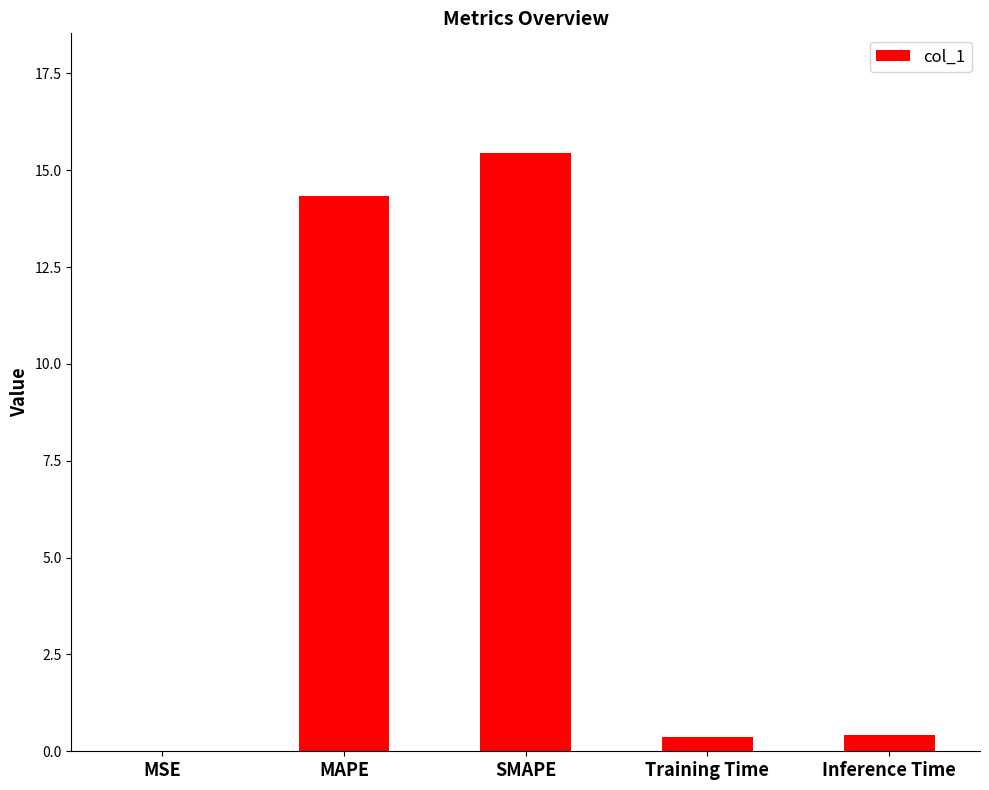

What is the approximate value at SMAPE?

15.4